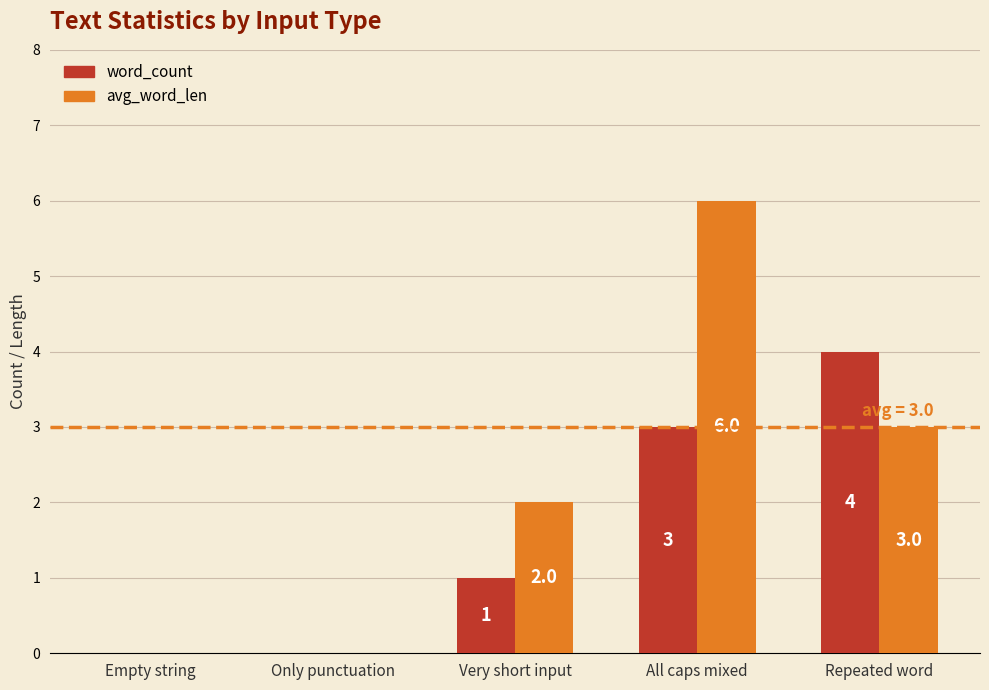

List the series in order of their peak value, lowest first.

word_count, avg_word_len